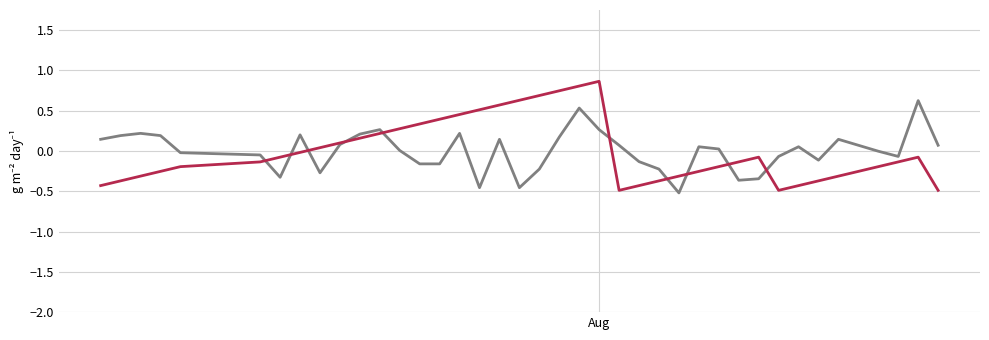

What is the greatest value displayed?

0.9